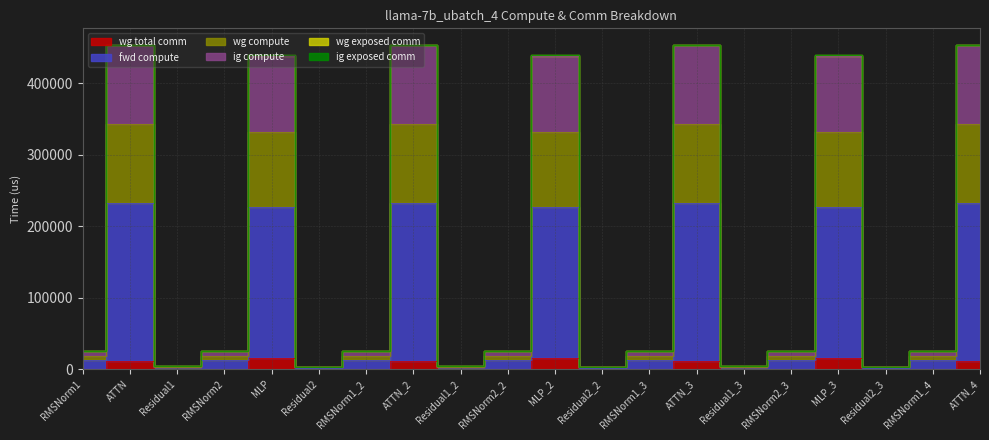

How many interior local valleys does the wg compute series have?

6